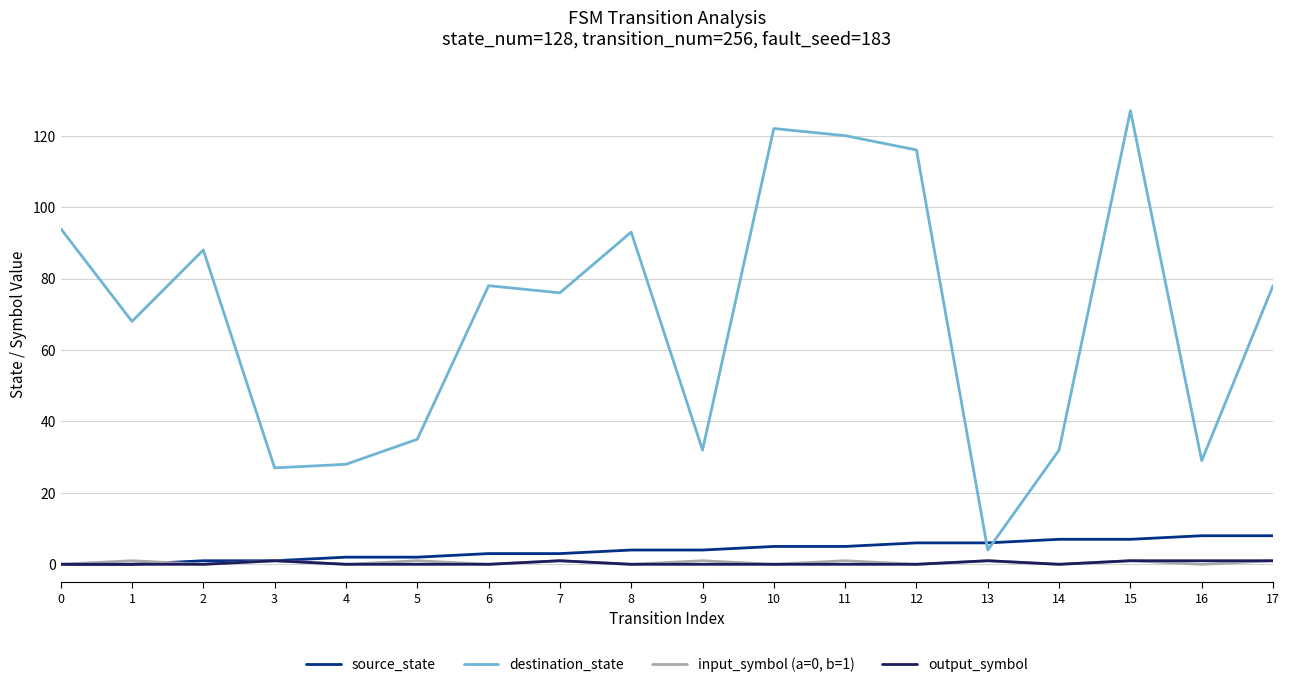

Is this an area chart (filled region under the line)?

No